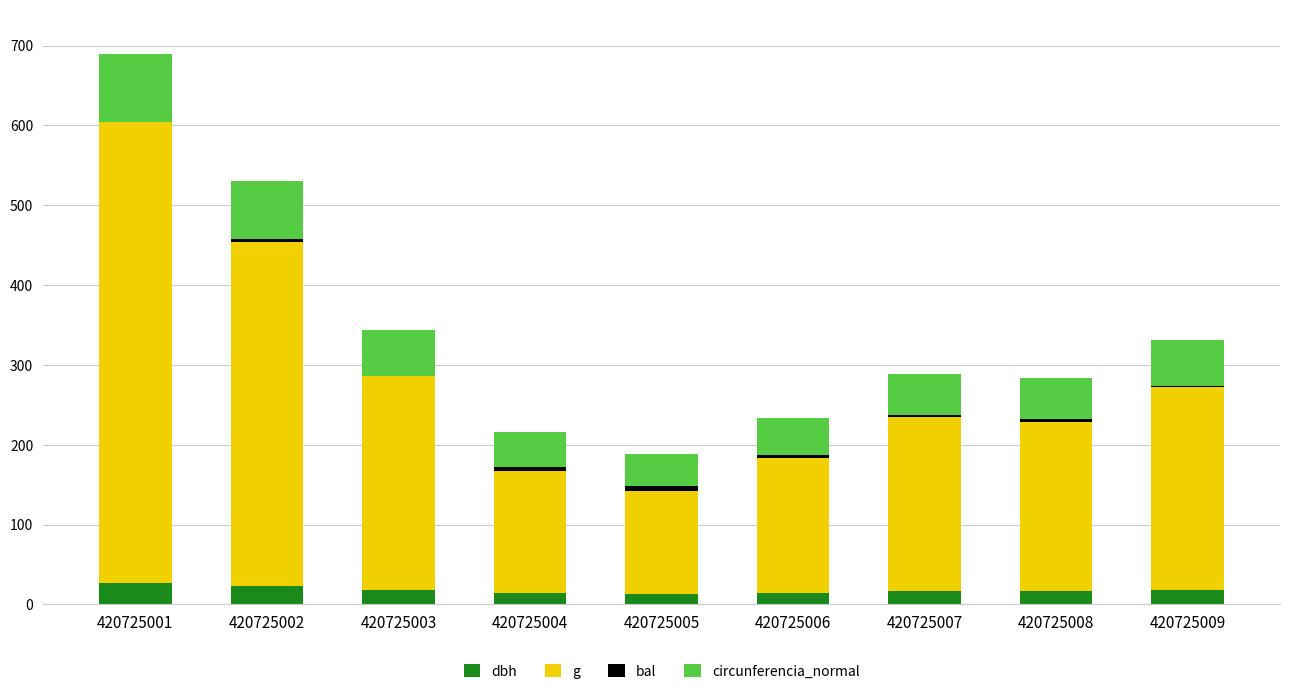

At which category is the sum across all series the highest?

420725001